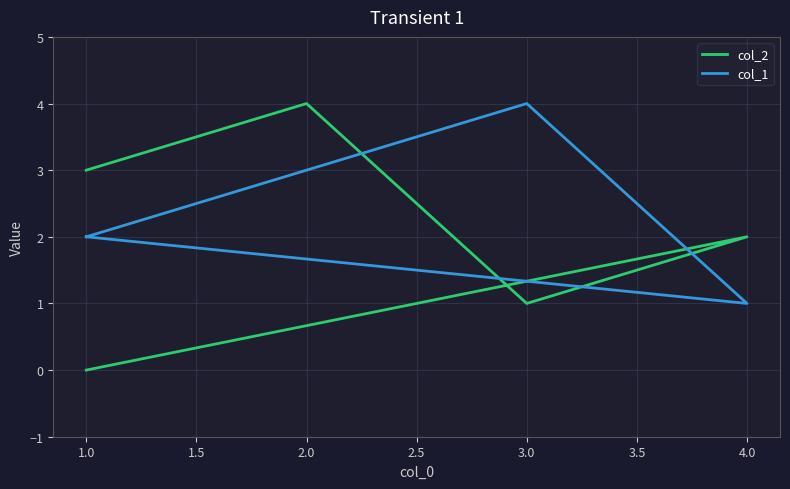

Does the chart display data point markers on the line(s)?

No